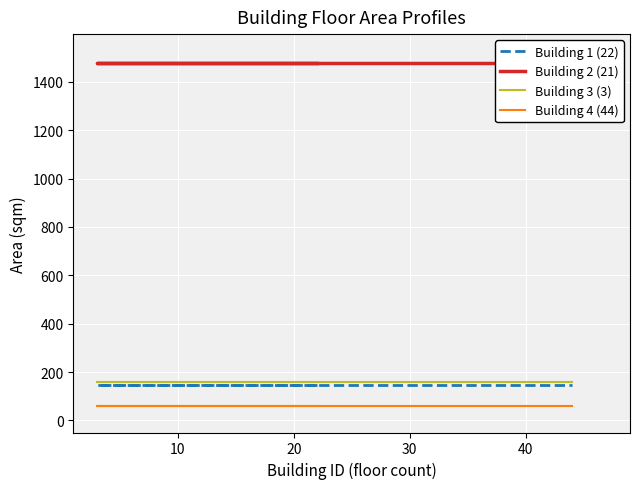

What is the approximate value of Building 3 (3) at 10?

159.9